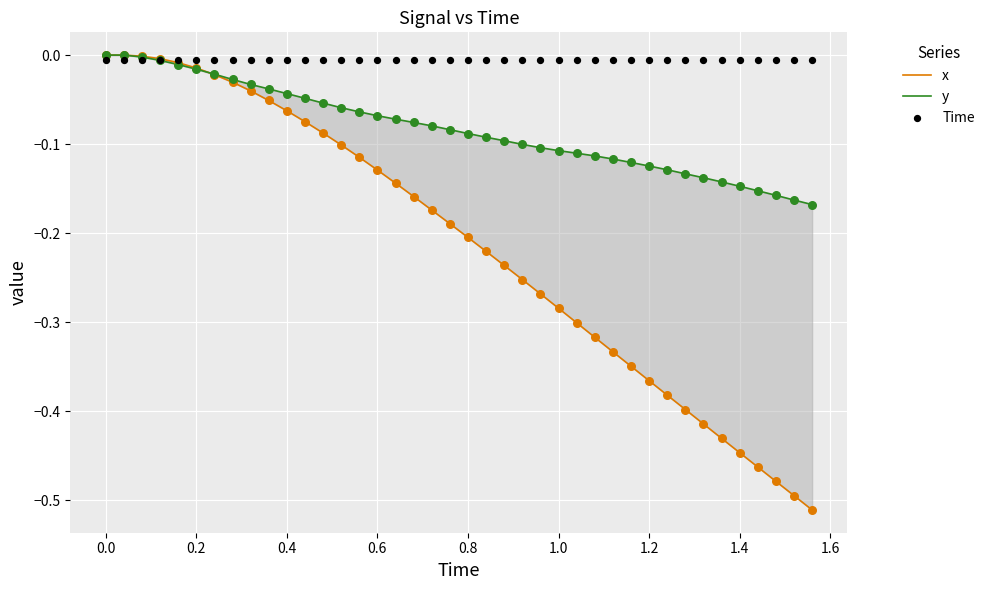

Which series contains the lowest Y value?

x